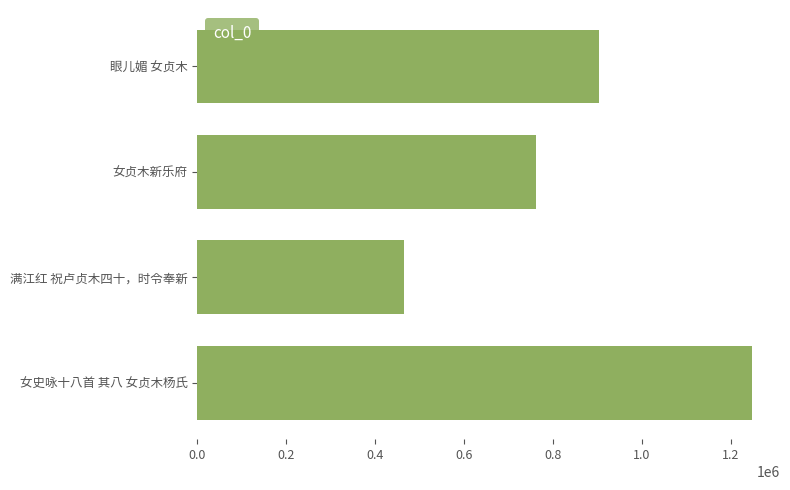

What is the label of the 2nd bar from the top?

女贞木新乐府